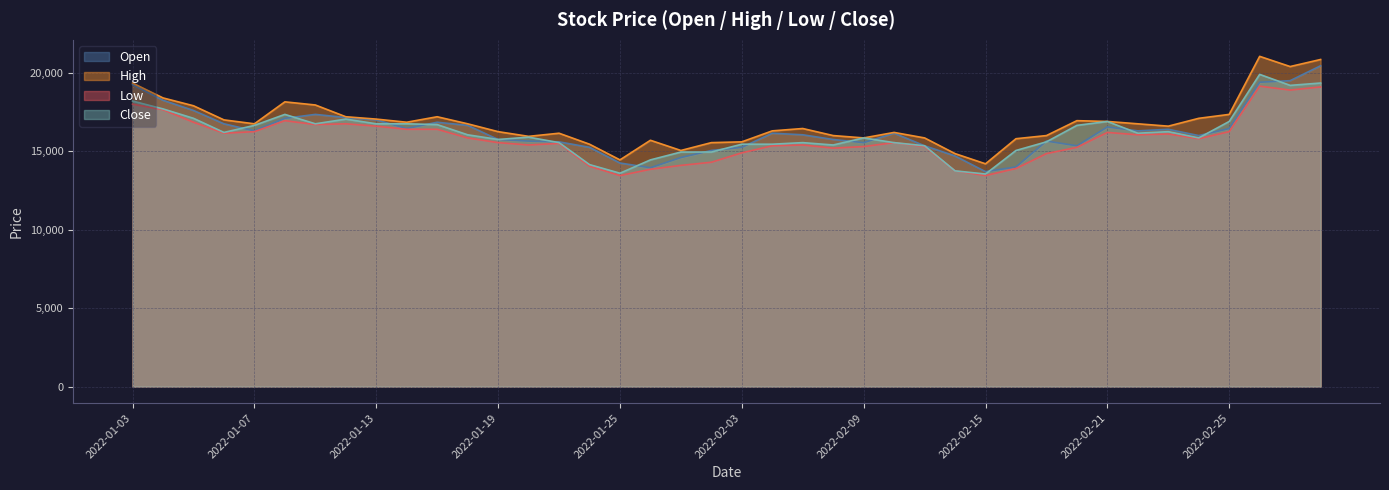

What value does the High series have at 2022-02-04, to the nearest 10?

16300